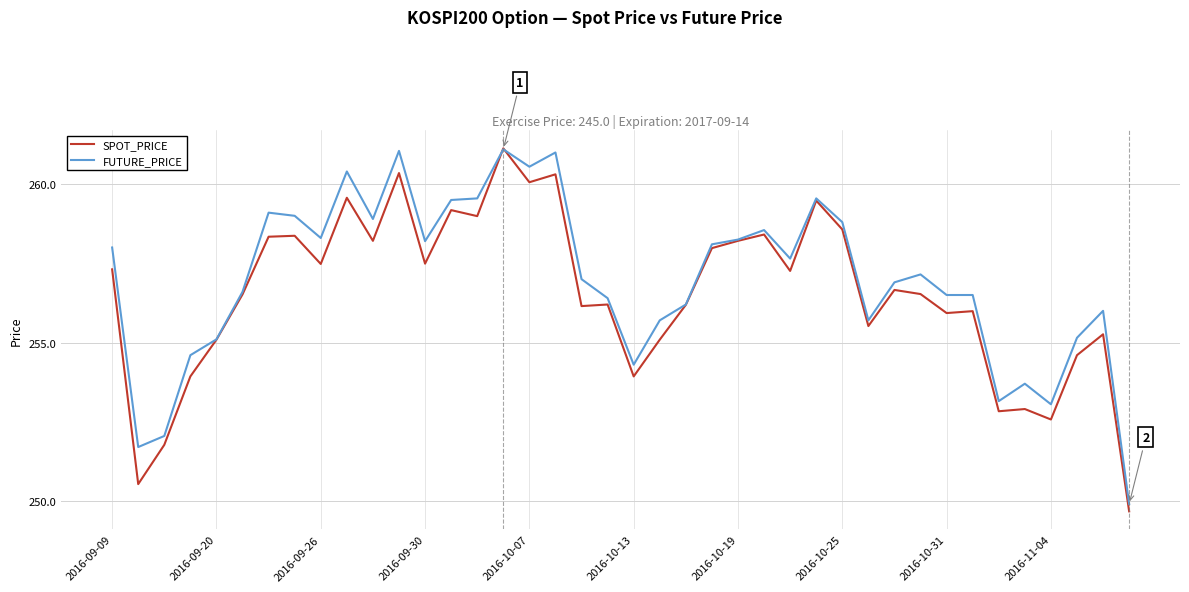

Is this an area chart (filled region under the line)?

No